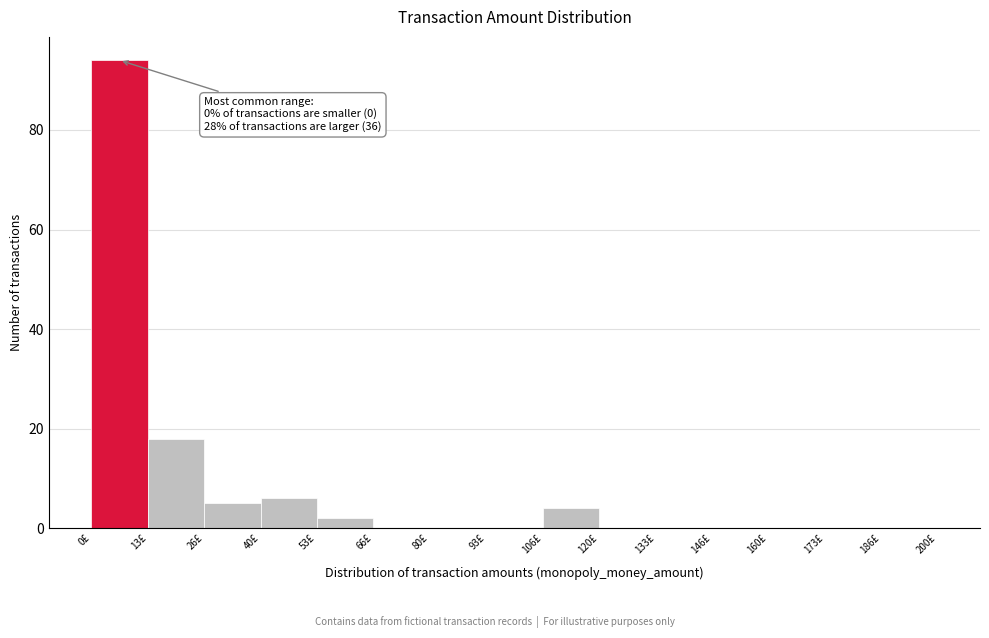

Which range on the x-axis has the tallest bar?

0 to 14